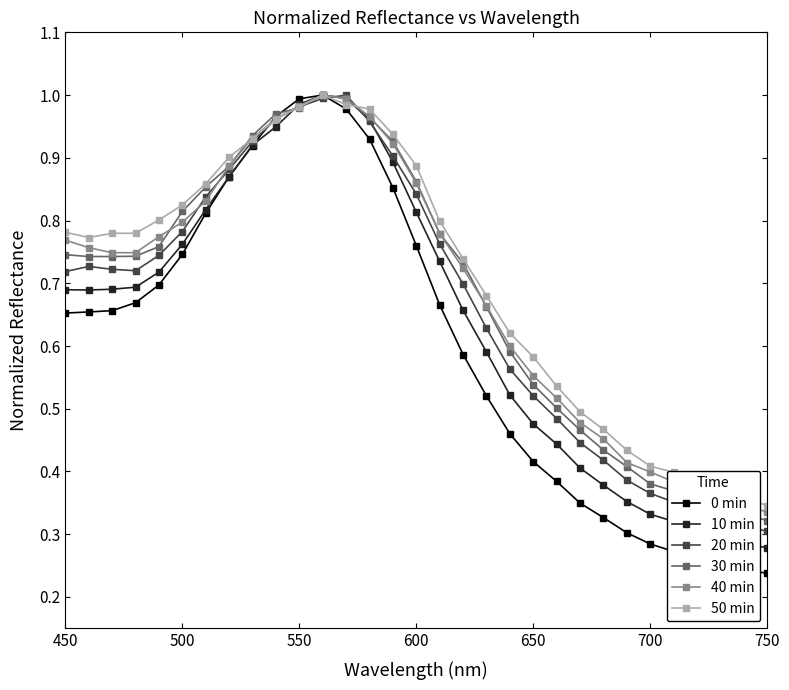

Which series has the widest spread of values?

0 min